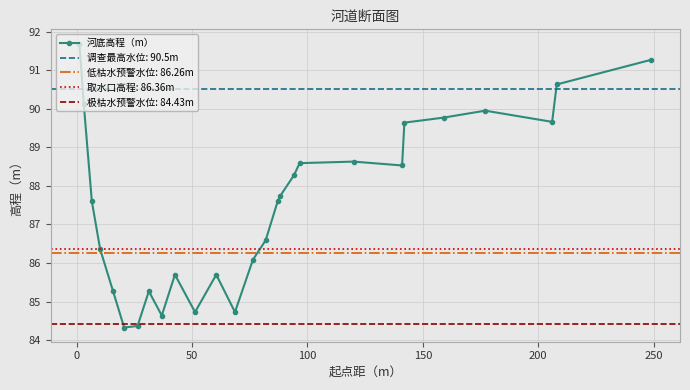

What is the value of the 河底高程（m） point at the 22nd from the left?

89.6